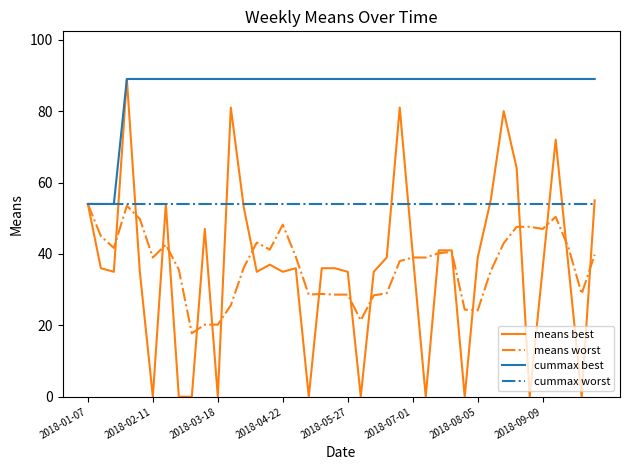

Which series has the largest total across all categories?

cummax best